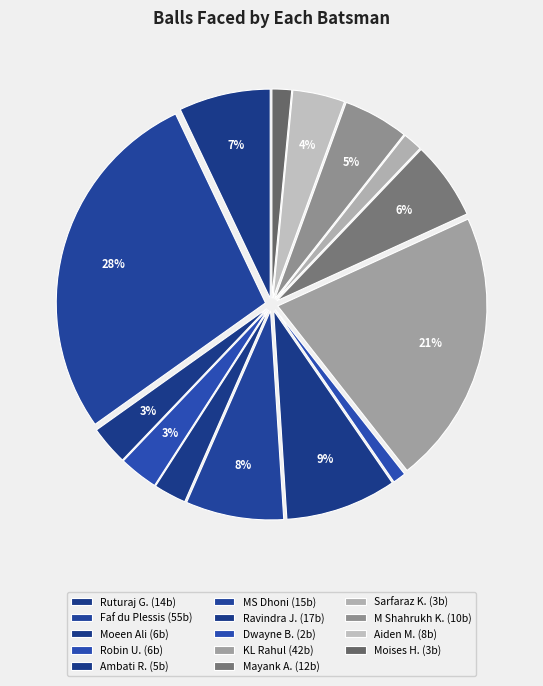

Count the number of slices in the pie.

14